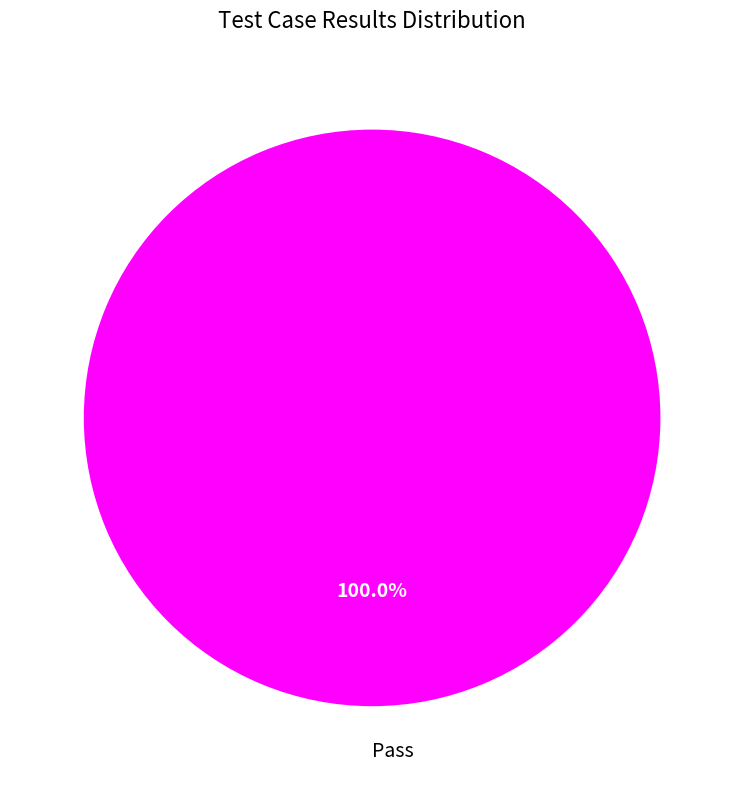

To the nearest percent, what percentage of the pie is Pass?

100%